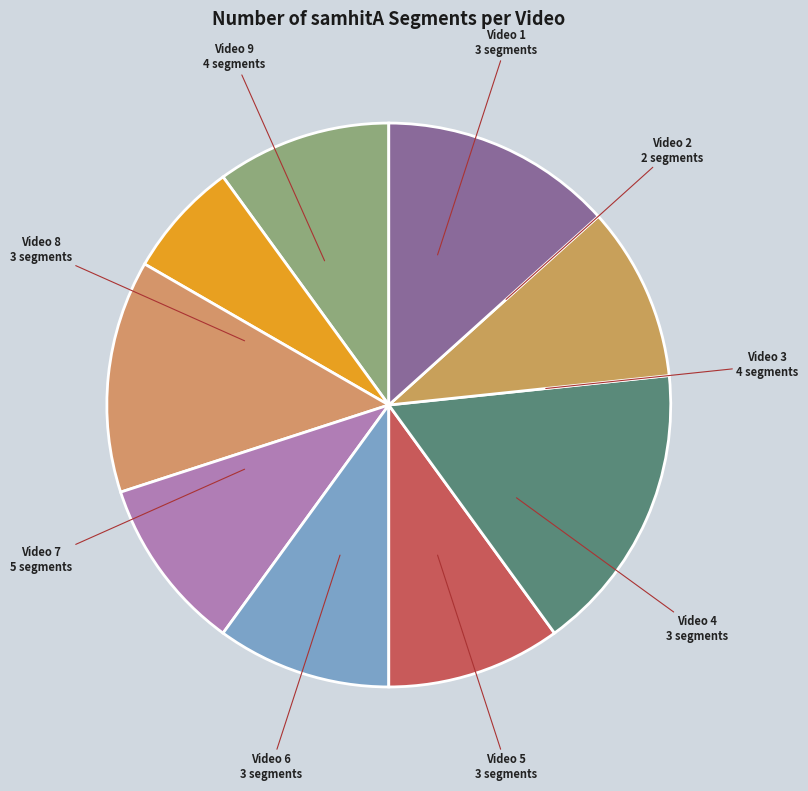

Count the number of slices in the pie.

9